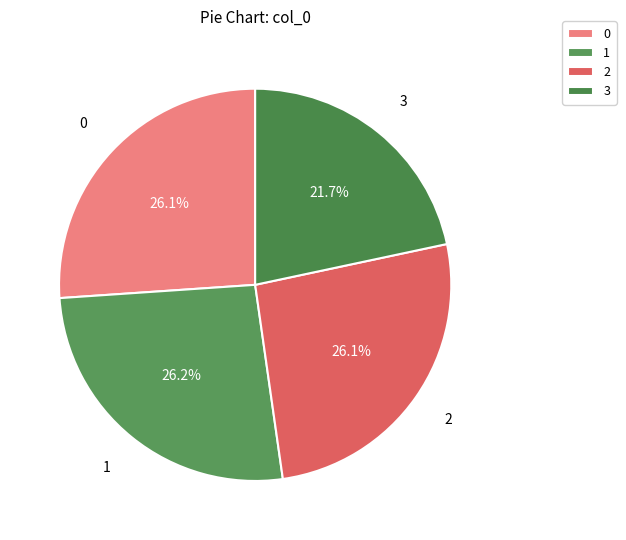

Which category has the smallest portion of the pie?

3